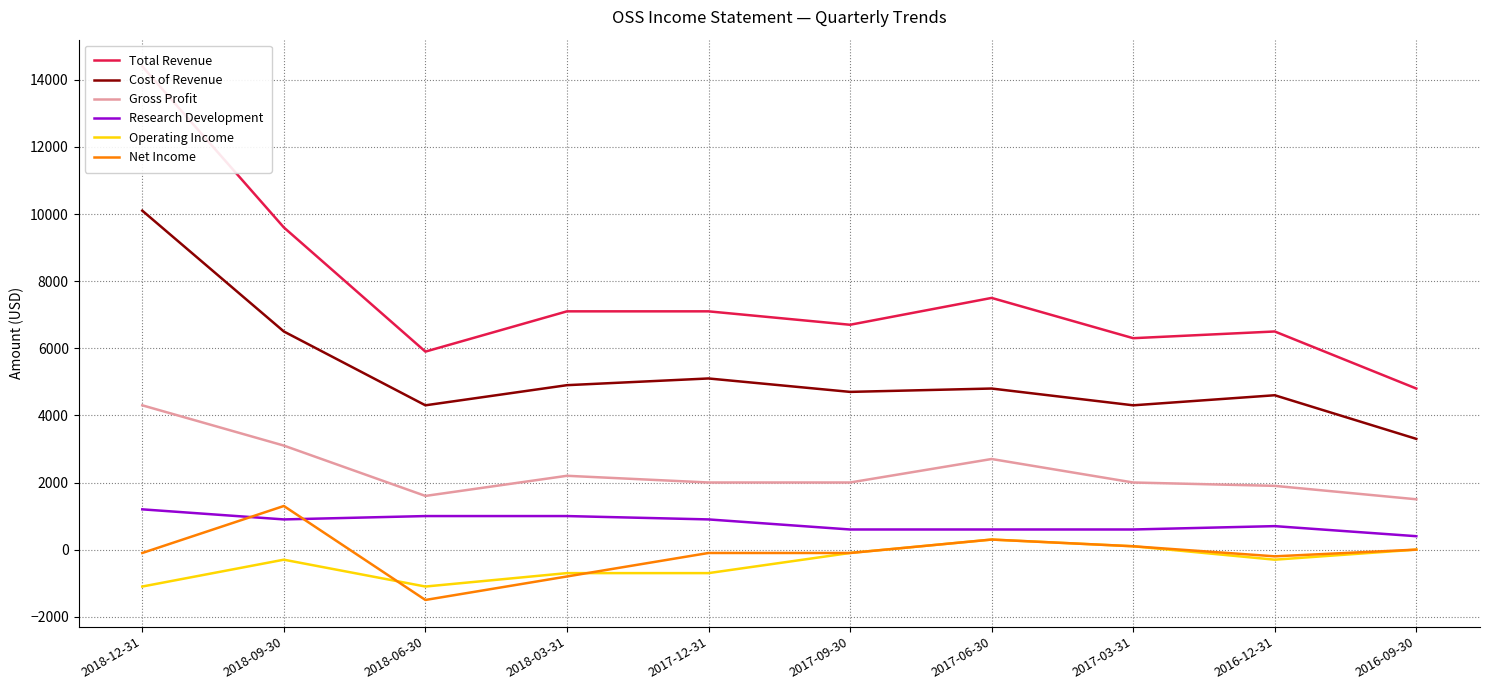

What are all the series names shown in the legend?

Total Revenue, Cost of Revenue, Gross Profit, Research Development, Operating Income, Net Income